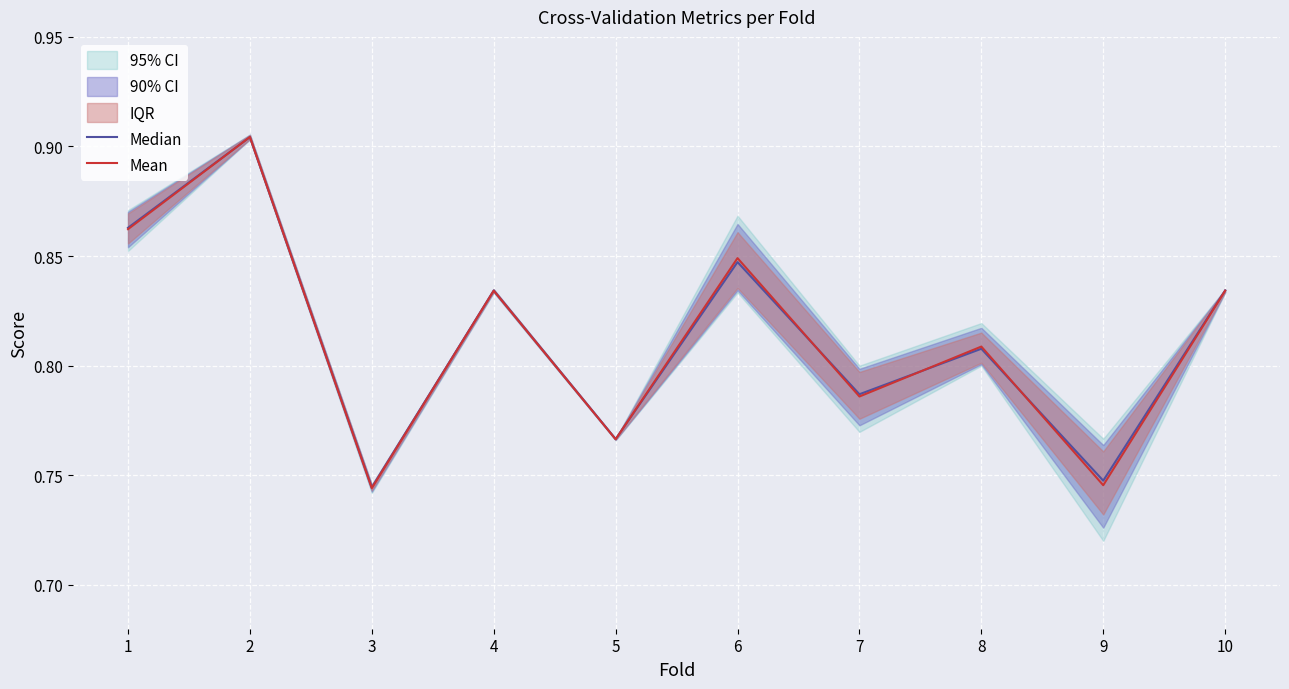

Where do Mean and Median first cross each other?

1 and 2